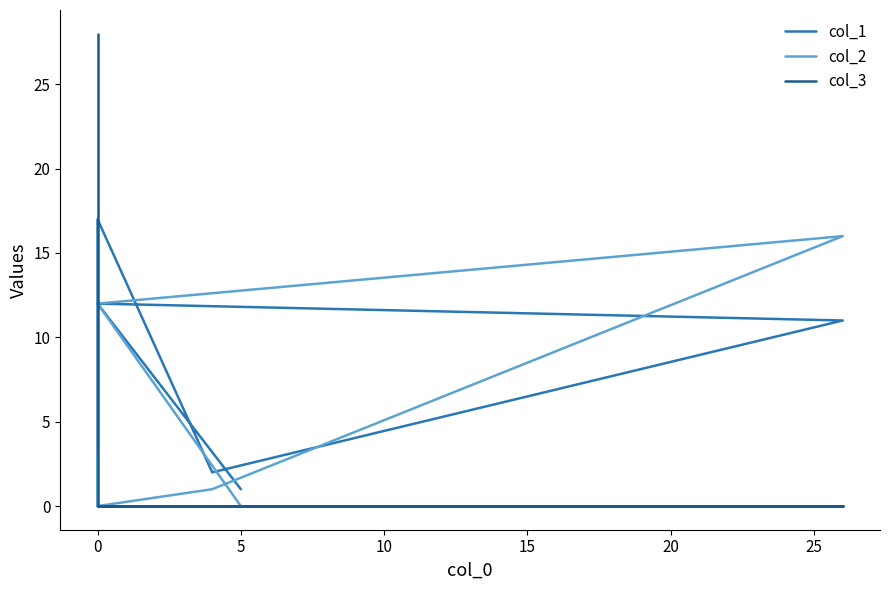

Which series changed the most between −5 and 10?

col_1